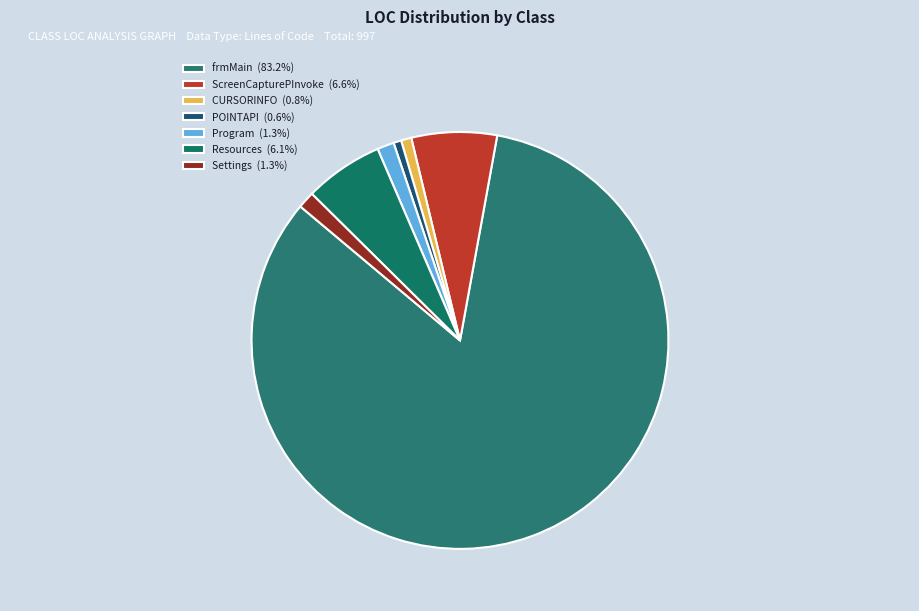

Between frmMain and POINTAPI, which is larger?

frmMain